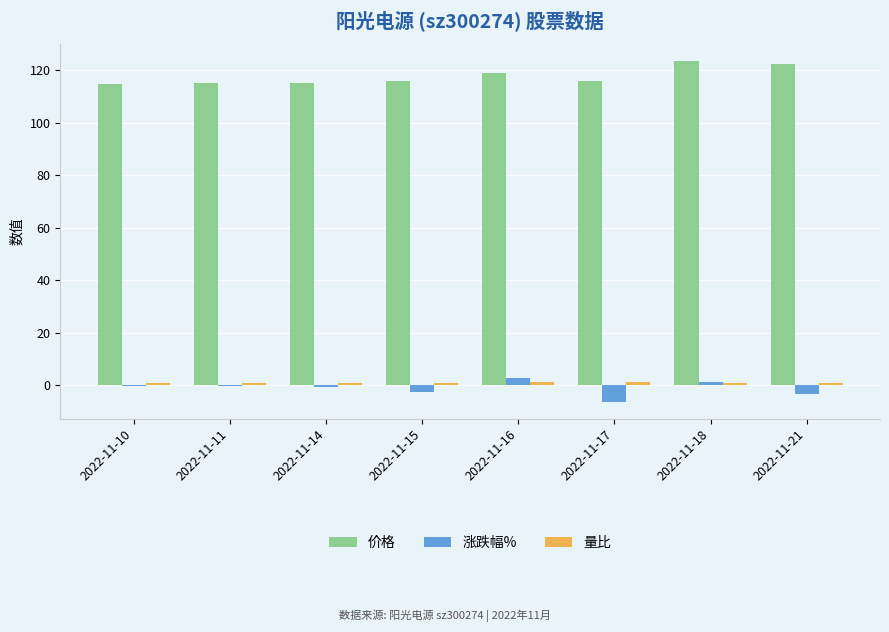

The value of 价格 at 2022-11-15 is 115.9. True or false?

True